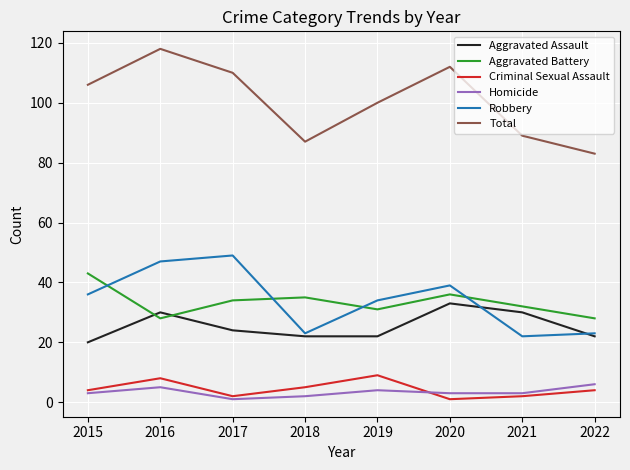

What is the lowest value of the Aggravated Battery series?

28